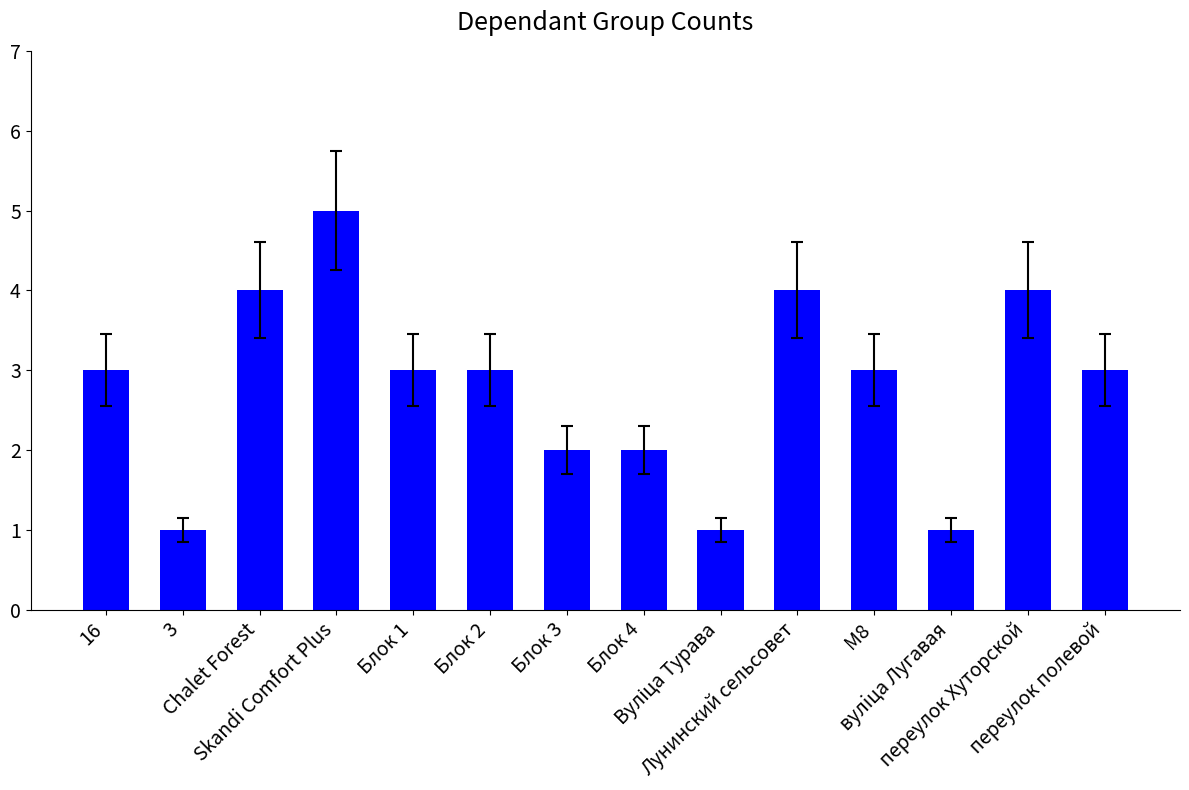

Approximately how many times larger is the value at Skandi Comfort Plus compared to М8?

1.7